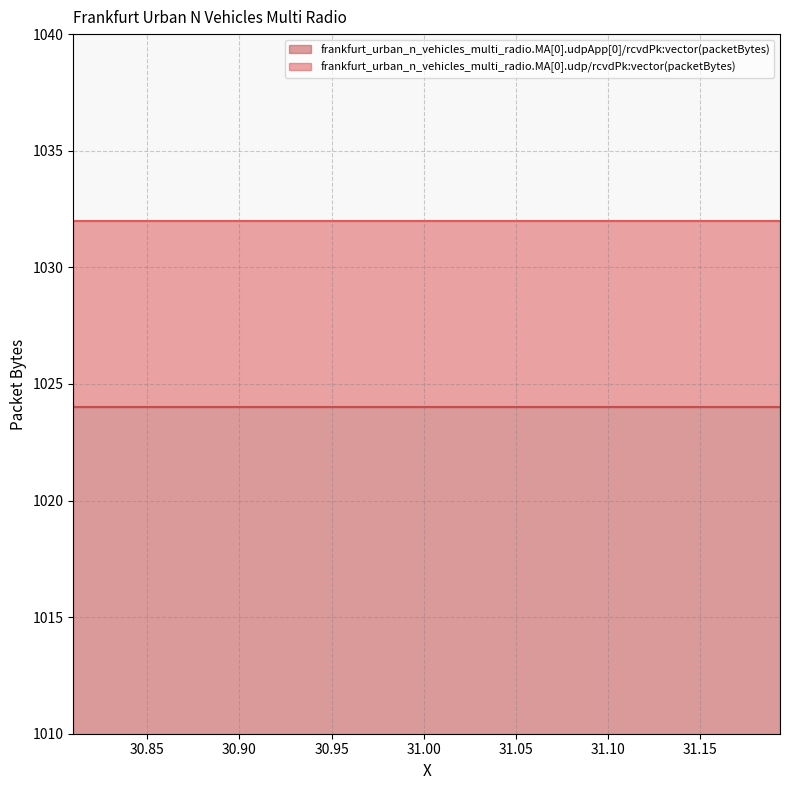

True or false: frankfurt_urban_n_vehicles_multi_radio.MA[0].udp/rcvdPk:vector(packetBytes) and frankfurt_urban_n_vehicles_multi_radio.MA[0].udpApp[0]/rcvdPk:vector(packetBytes) intersect in this chart.

False